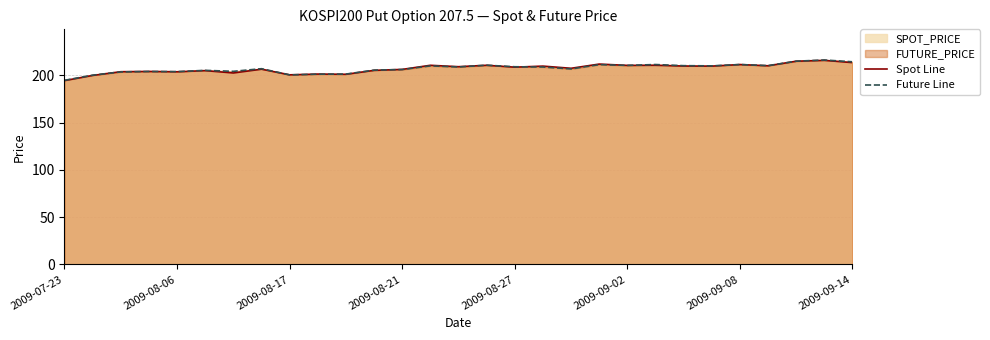

The Future Line series shows 200.4 at 2009-08-17. True or false?

True